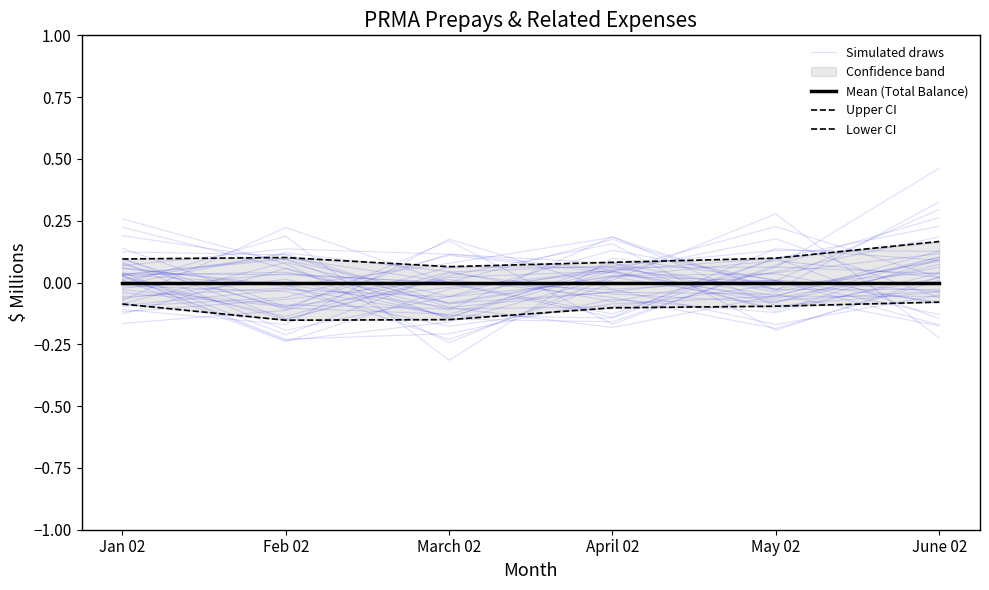

Reading right to left, transcribe all the data shown in this chart.

Simulated draws: -0.0	-0.0	0.2	0.1	-0.0	0.1
Mean (Total Balance): 0.0	0.0	0.0	0.0	0.0	0.0
Upper CI: 0.2	0.1	0.1	0.1	0.1	0.1
Lower CI: -0.1	-0.1	-0.1	-0.2	-0.2	-0.1